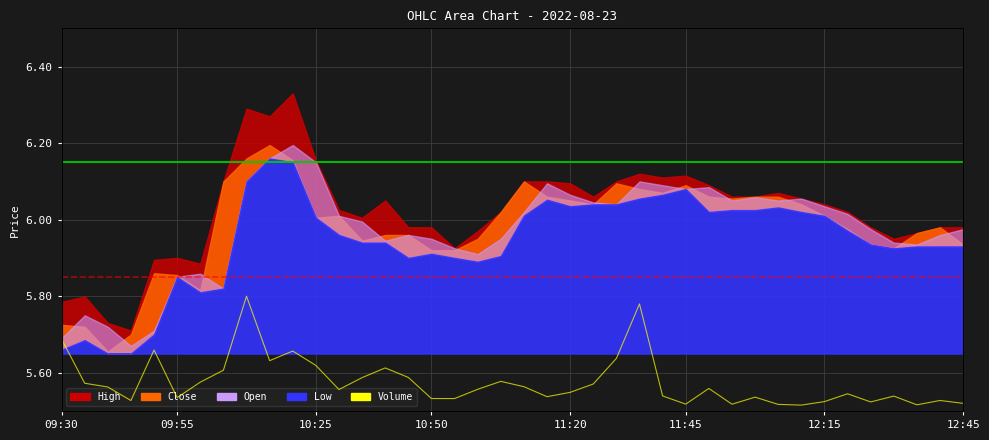

How many interior local valleys (lower than both neighbors) does the data have?

11